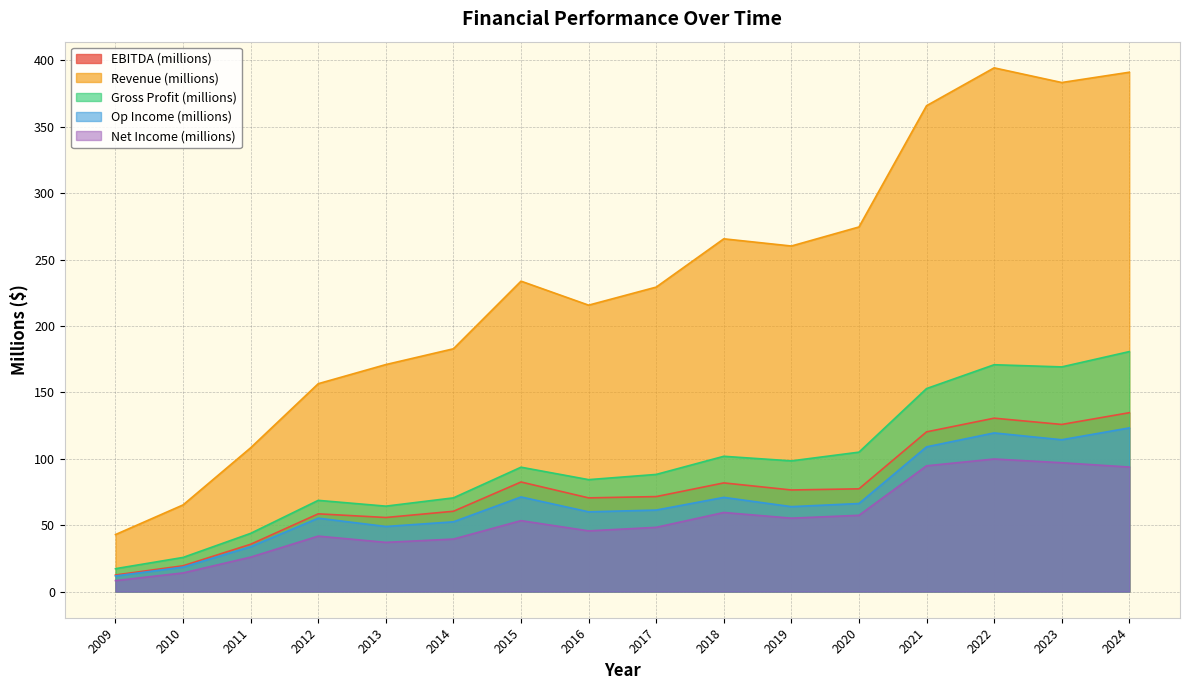

True or false: Gross Profit (millions) and Net Income (millions) cross at least once.

False